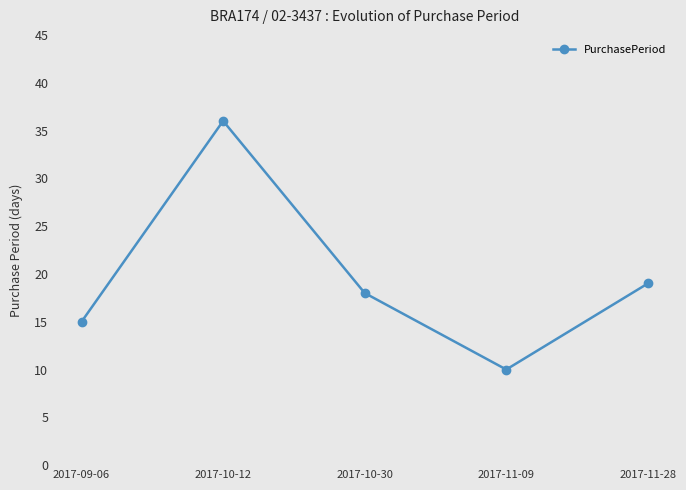

How many categories are shown in the chart?

5